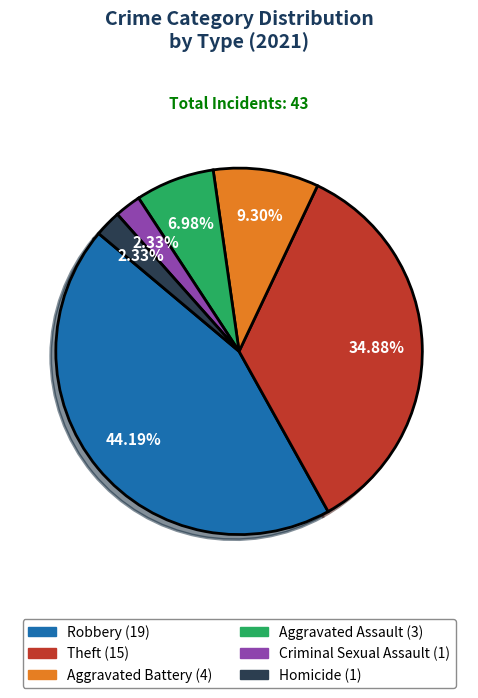

Is there a majority slice in this chart?

No